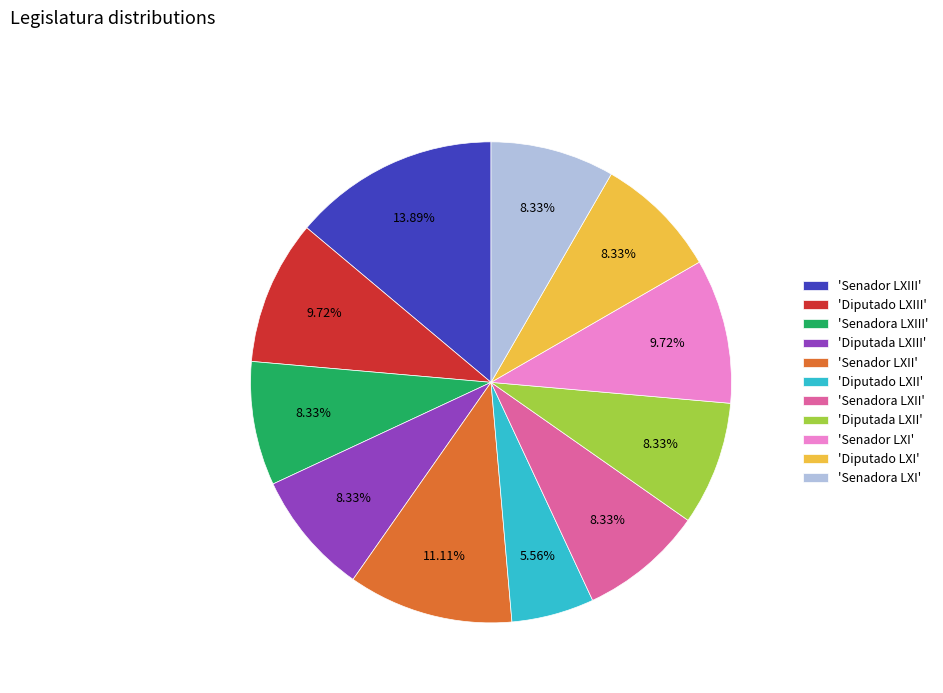

What is the smallest slice in the pie chart?

'Diputado LXII'